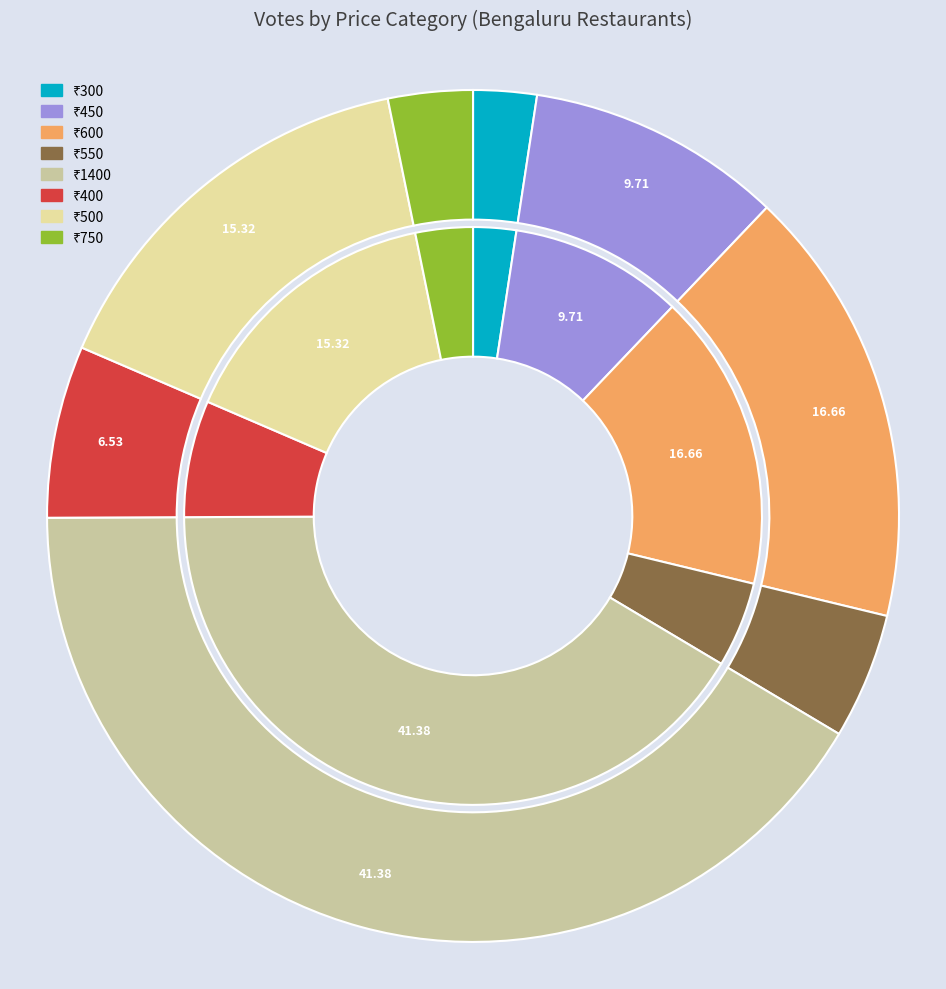

Does 500 represent more than half of the total?

No